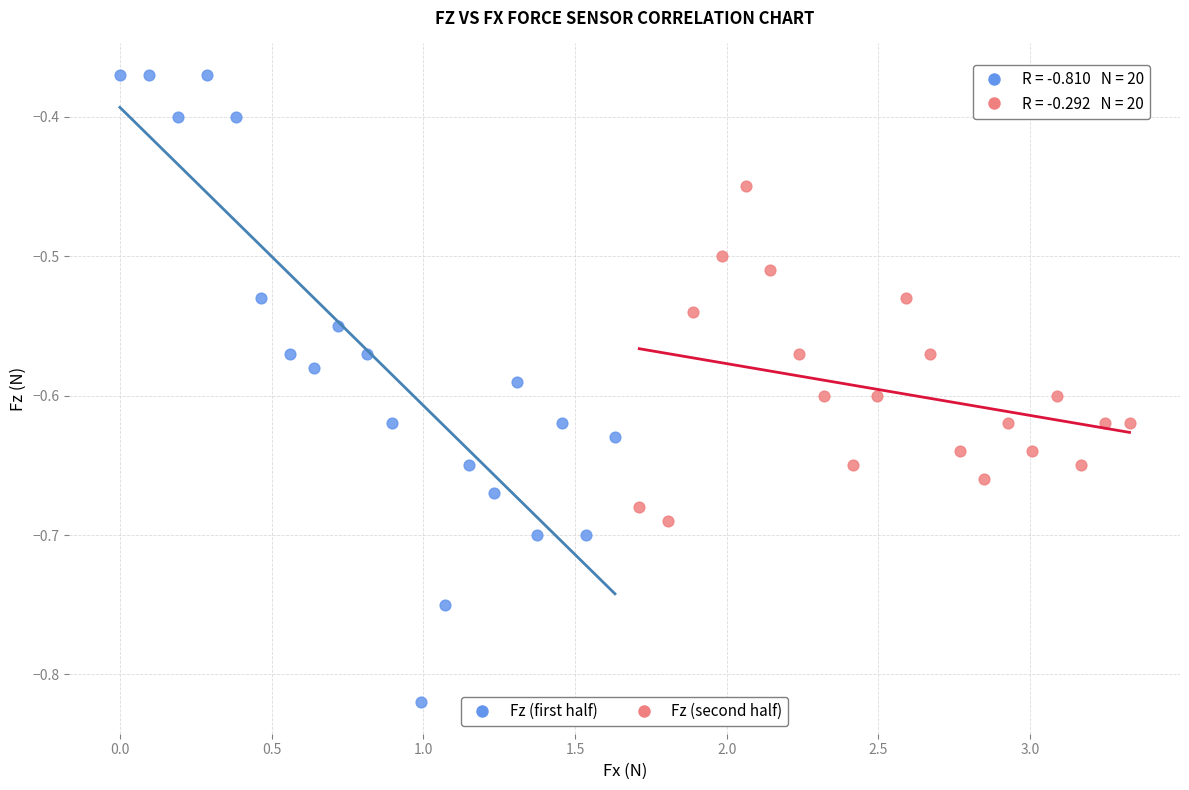

What are all the series names shown in the legend?

Fz (first half), Fz (second half)